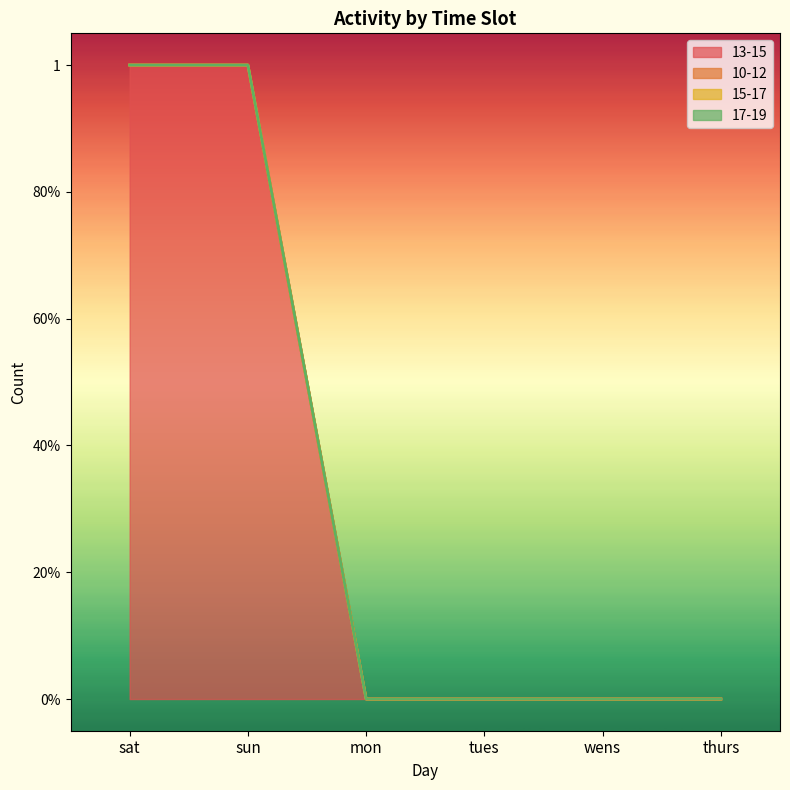

Where is 13-15 nearest to the value 0?

mon